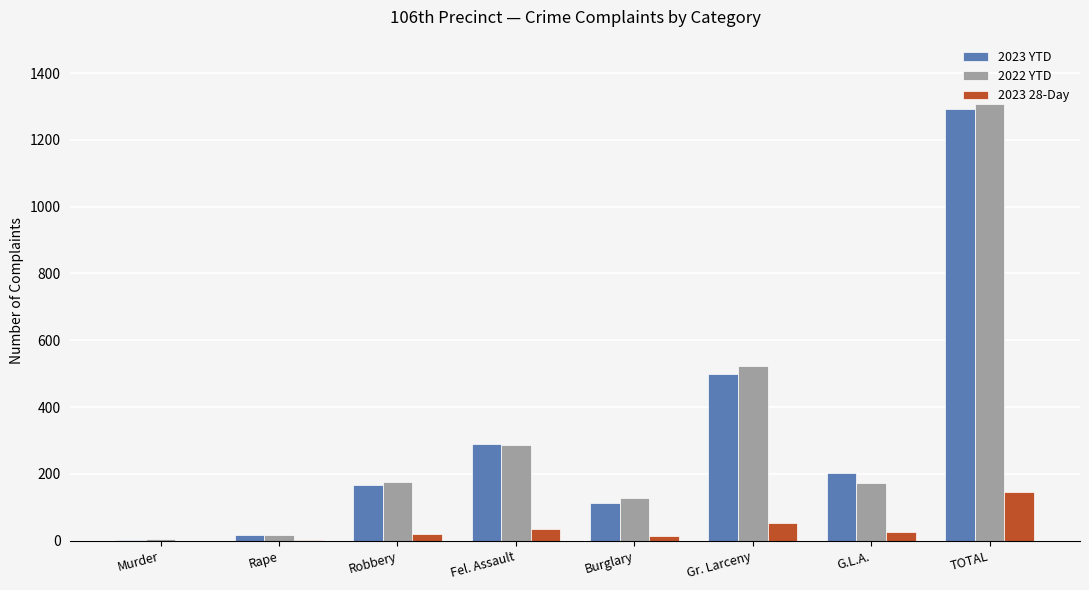

The 2023 YTD series shows 114 at Burglary. True or false?

True